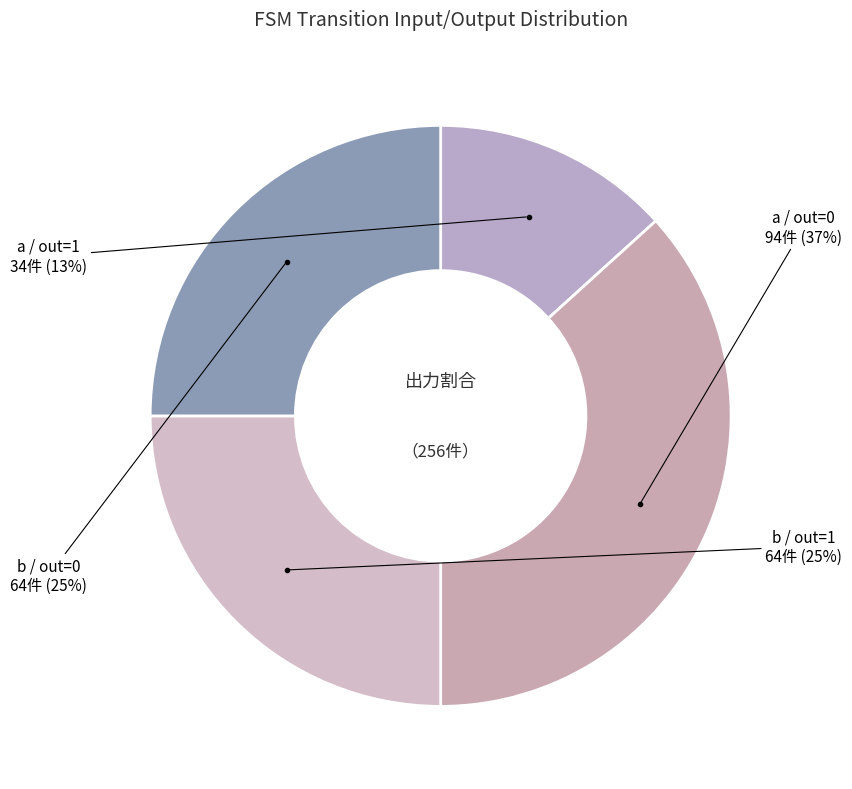

How many segments does this pie chart have?

4